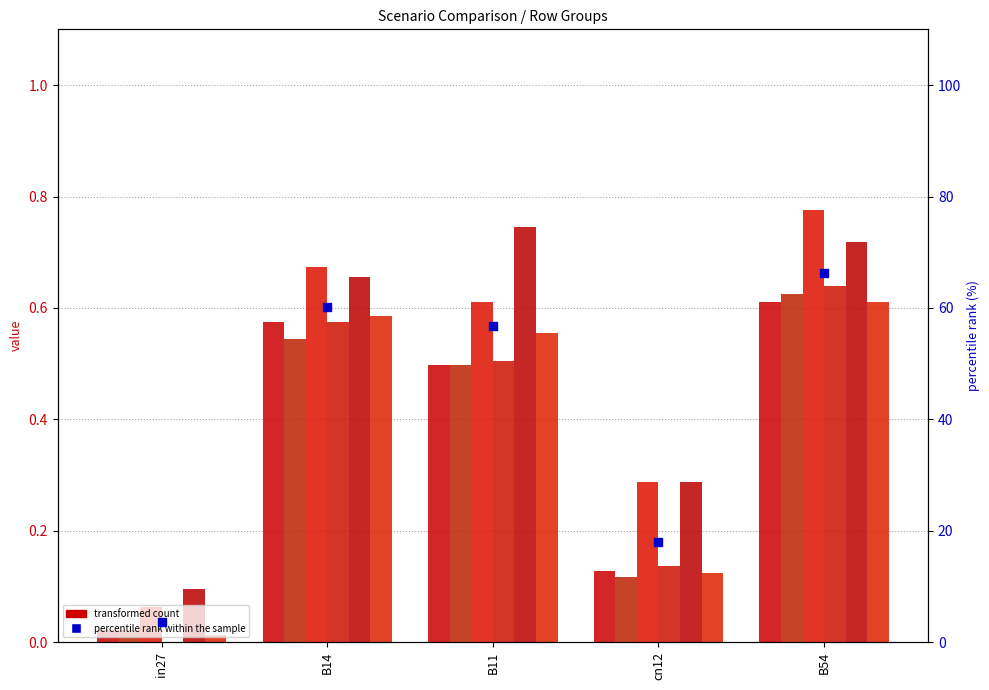

At which category is the sum across all series the highest?

B54